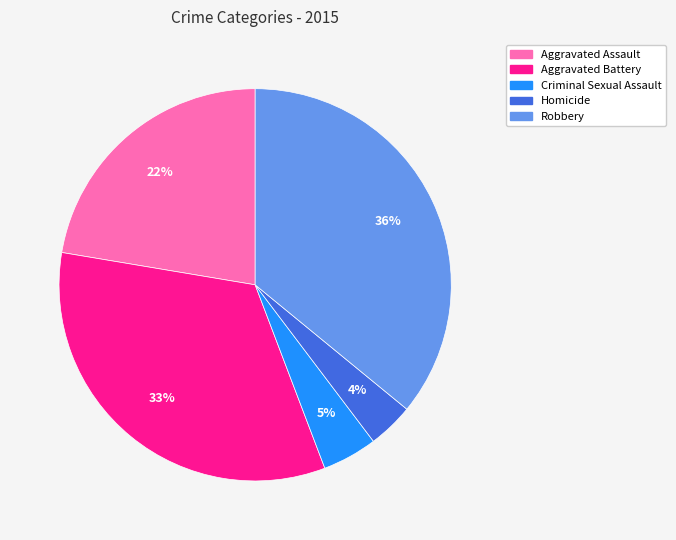

How many segments does this pie chart have?

5